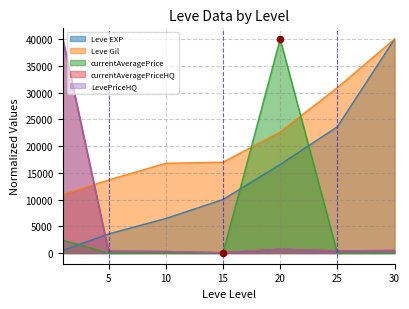

What are all the series names shown in the legend?

Leve EXP, Leve Gil, currentAveragePrice, currentAveragePriceHQ, LevePriceHQ